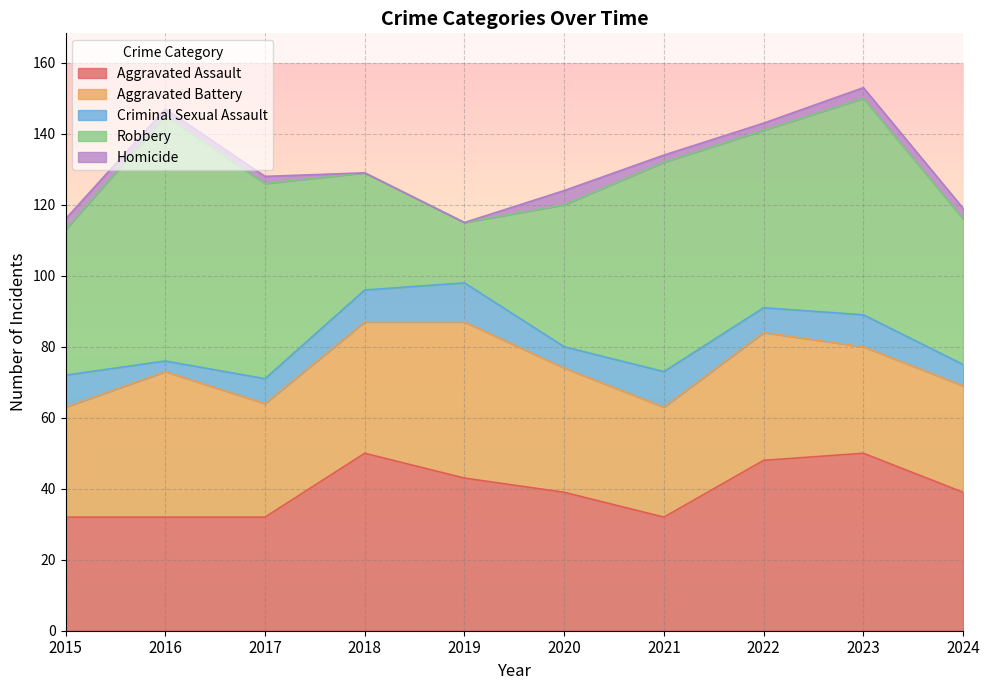

Is it true that Robbery equals 13 at 2018?

False